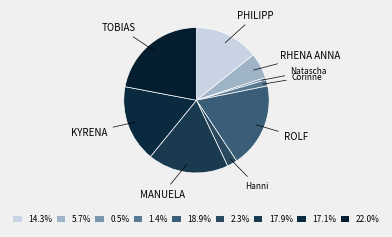

How many segments does this pie chart have?

9